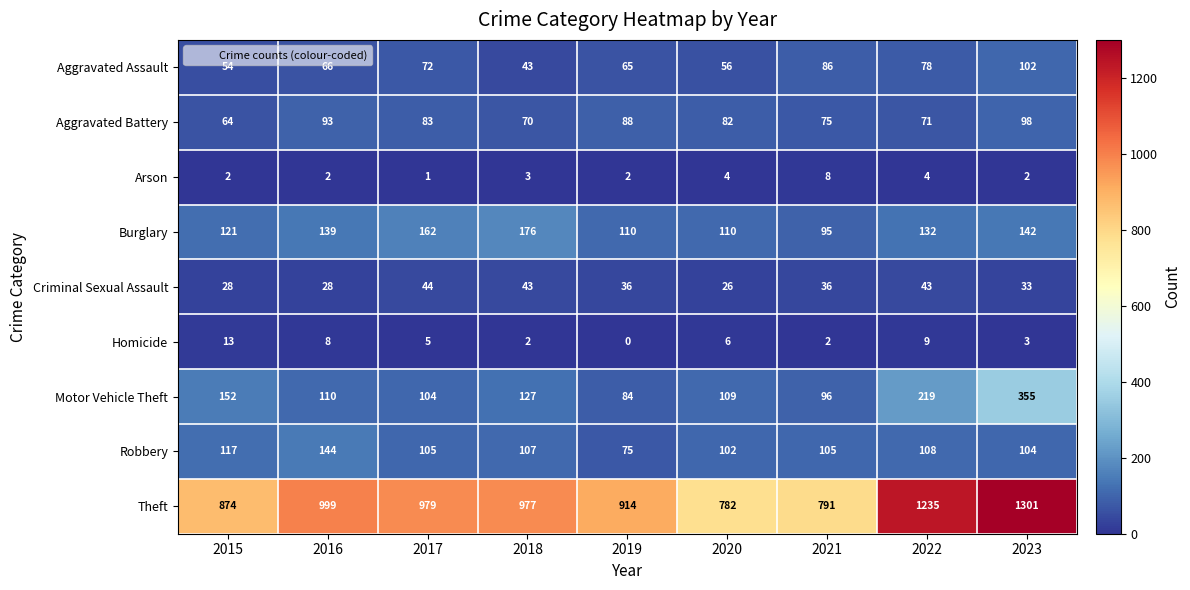

What is the total value across all series at 2017?

1555